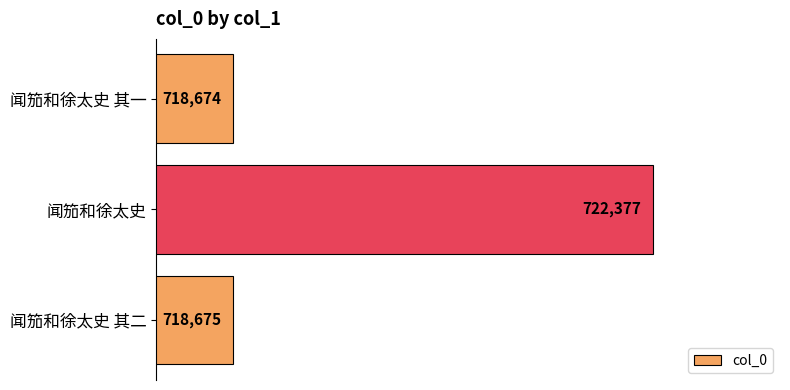

Are the bars grouped side by side (vs. stacked)?

No